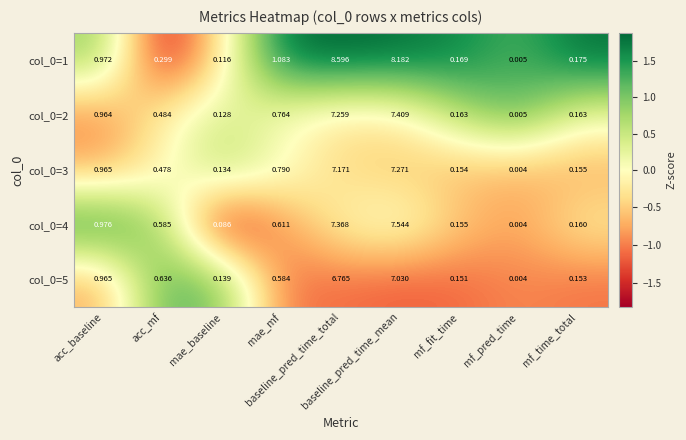

How many categories are shown in the chart?

9